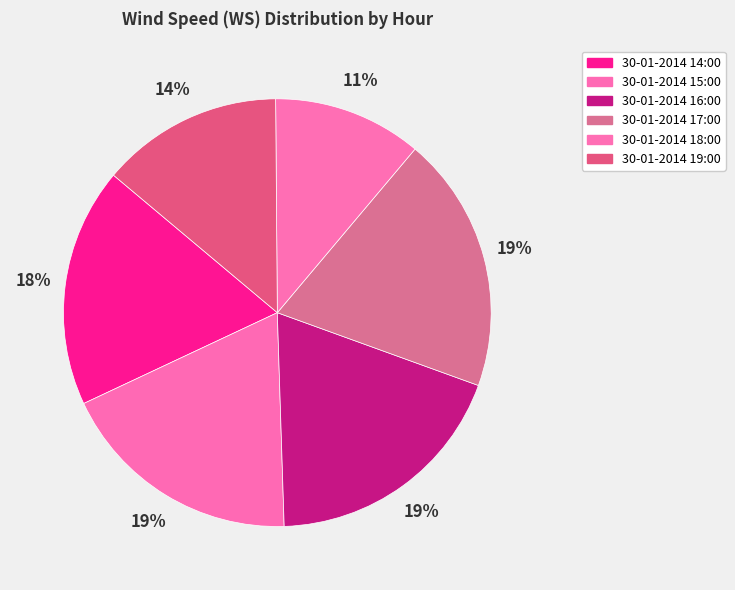

What percentage is the 30-01-2014 14:00 slice, to the nearest percent?

18%